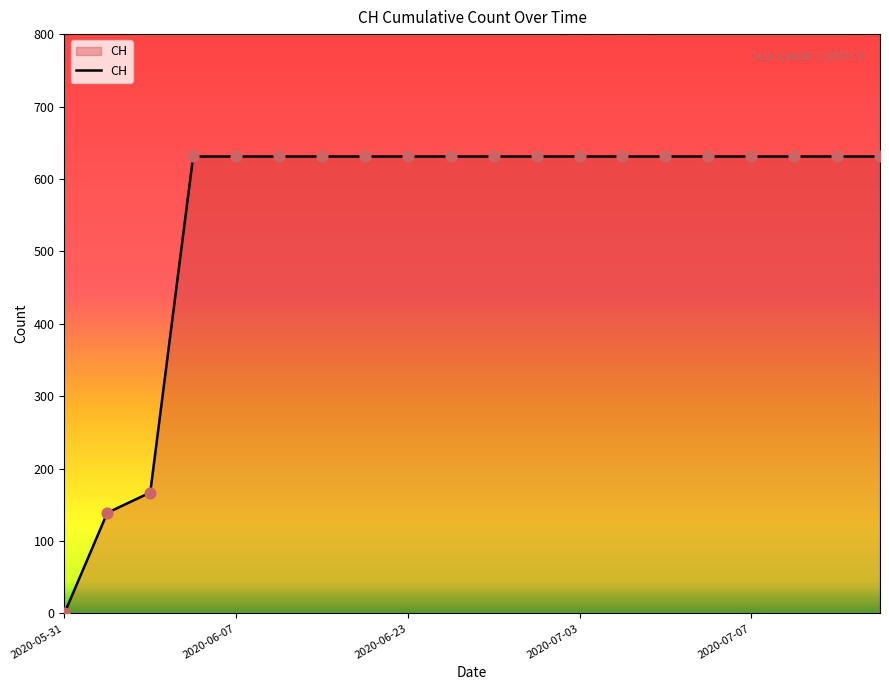

What is the greatest value displayed?

631